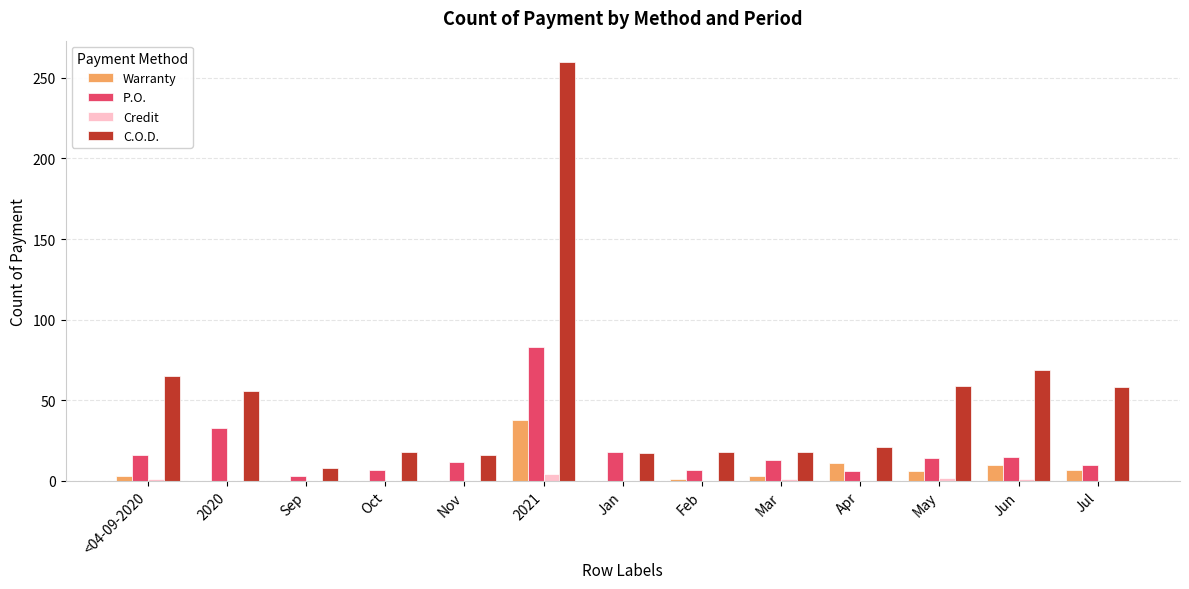

What are all the series names shown in the legend?

Warranty, P.O., Credit, C.O.D.